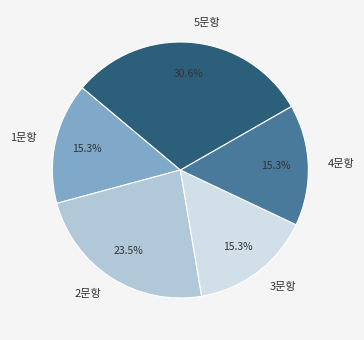

Between 3문항 and 2문항, which is larger?

2문항